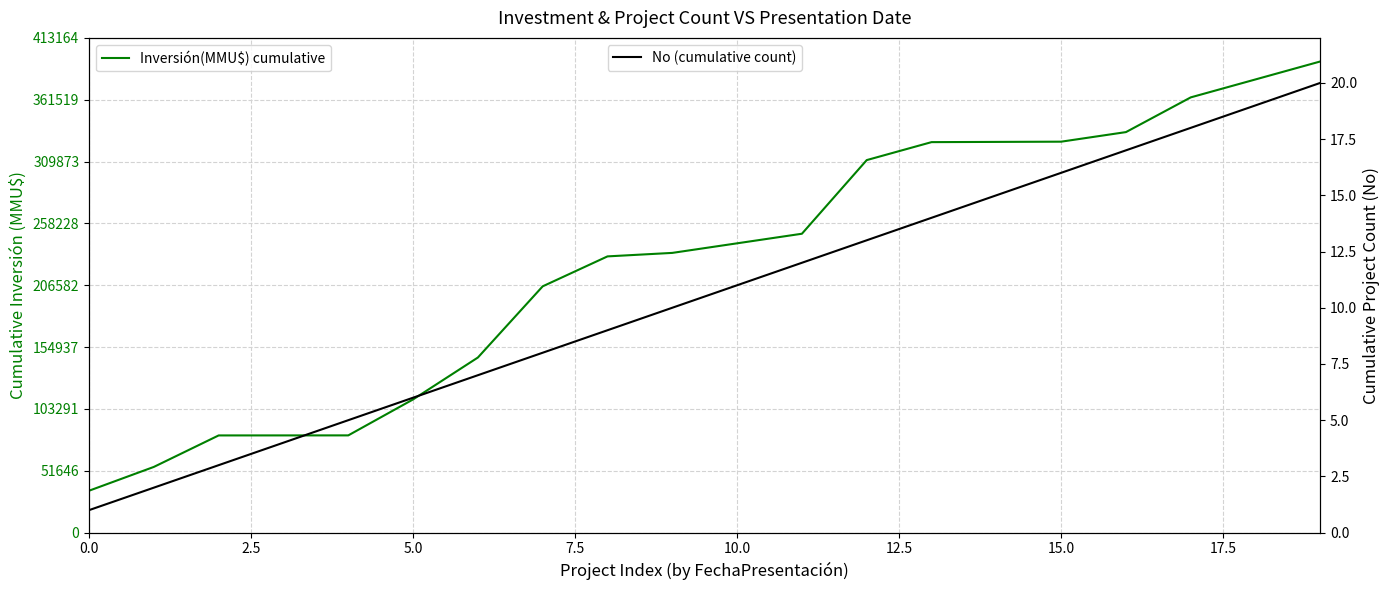

What is the label of the 20th point from the left?

19